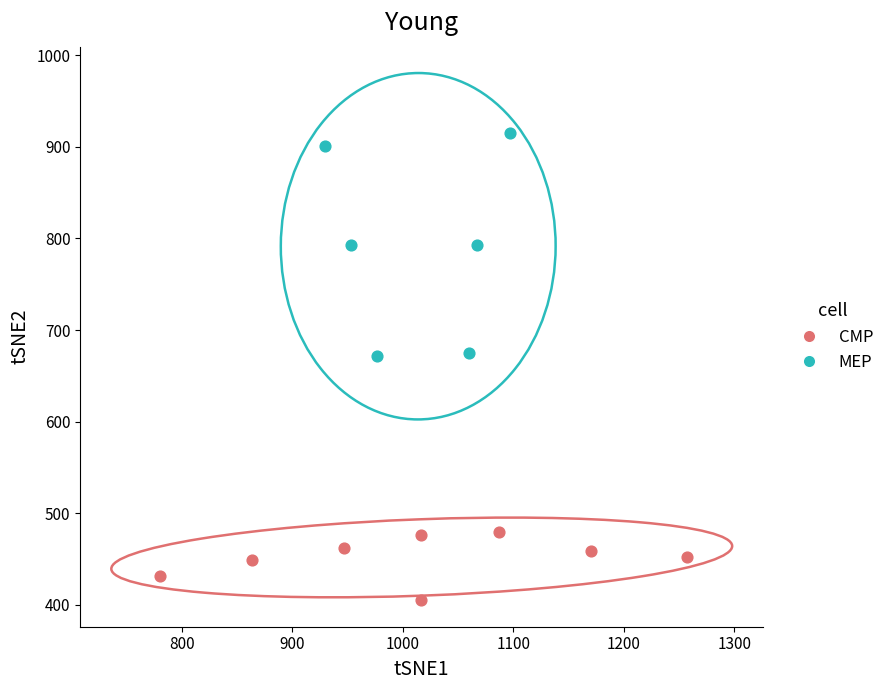

Which series has the widest spread of Y values?

MEP